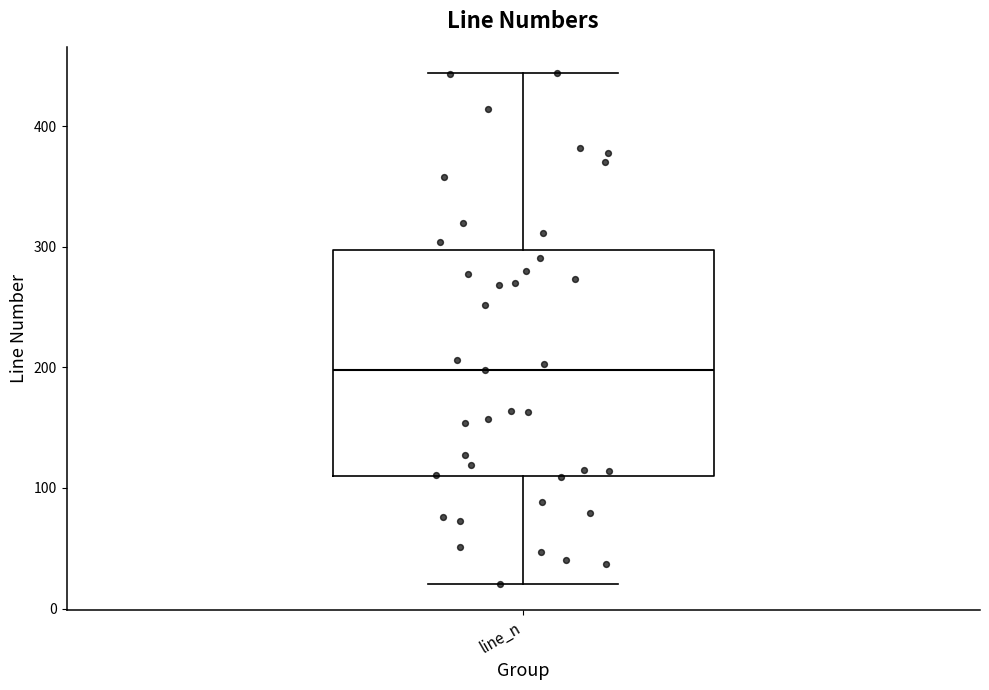

Read this box plot against the y-axis: the position of the median line, the range covered by the box, and the ends of both whiskers. The values are not printed on the chart, so give them approximately, as read against the axis.

median 200, box 110 to 300, whiskers 20 to 440